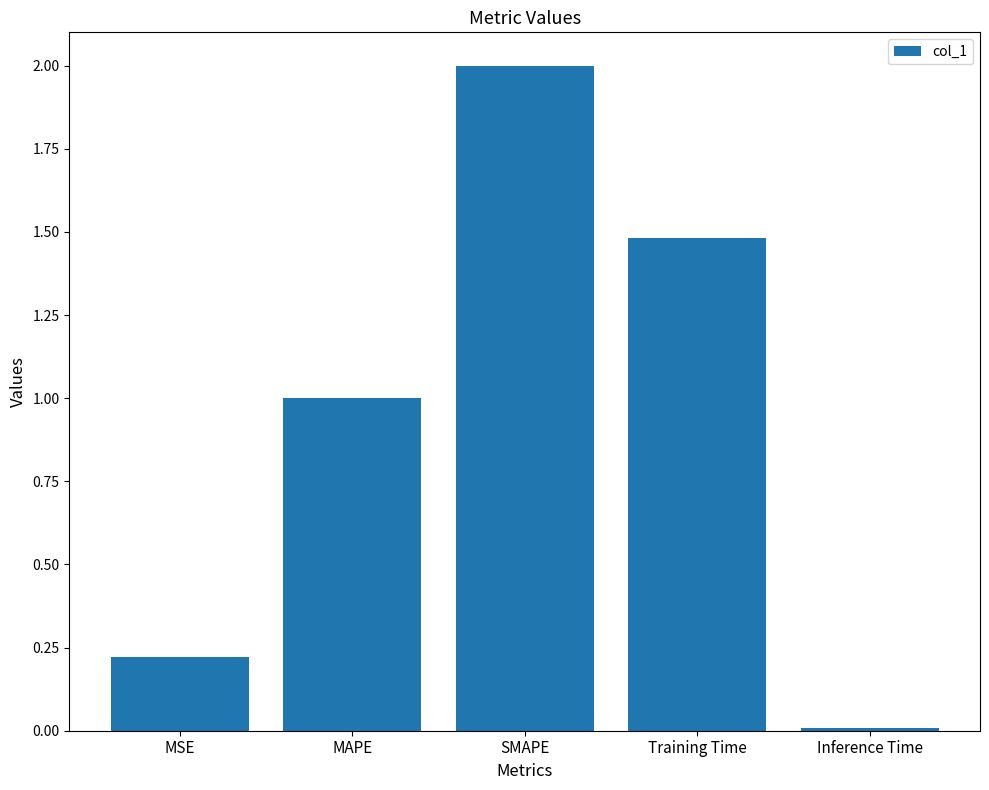

The chart shows a value of 0.1 at MSE. True or false?

False